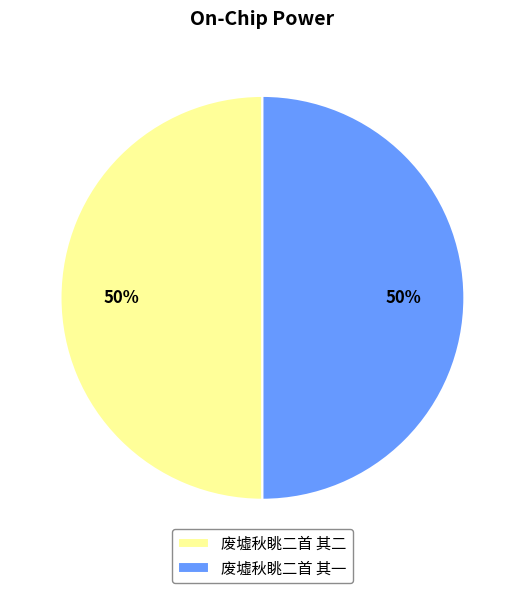

Do 废墟秋眺二首 其二 and 废墟秋眺二首 其一 together represent more than half of the pie?

Yes